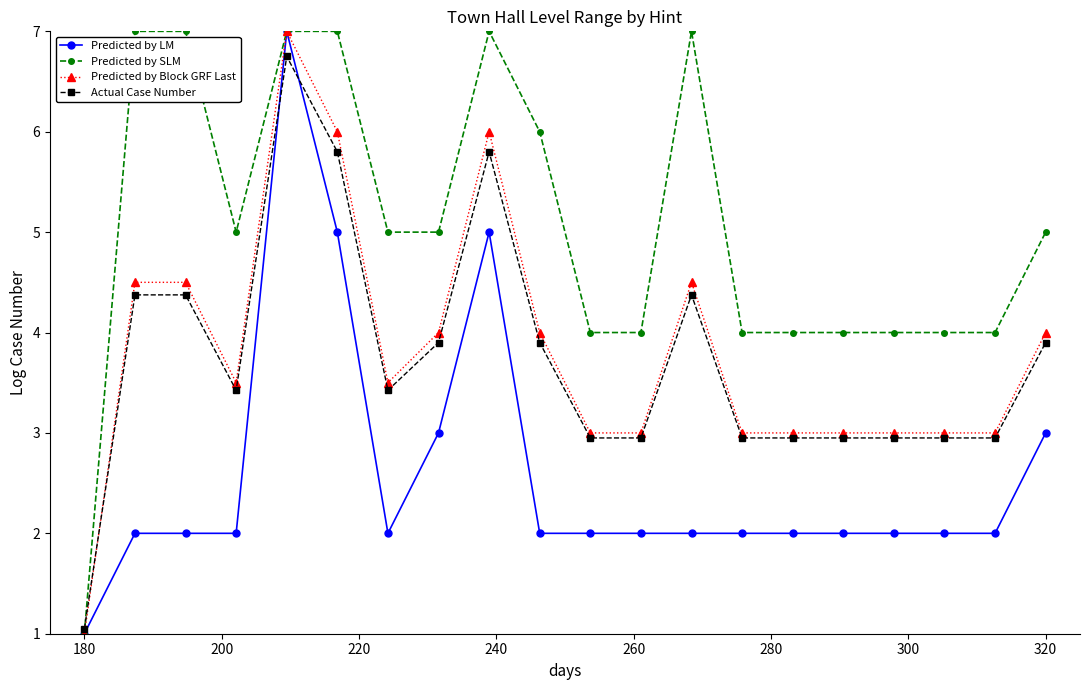

What is the greatest value displayed?

7.0